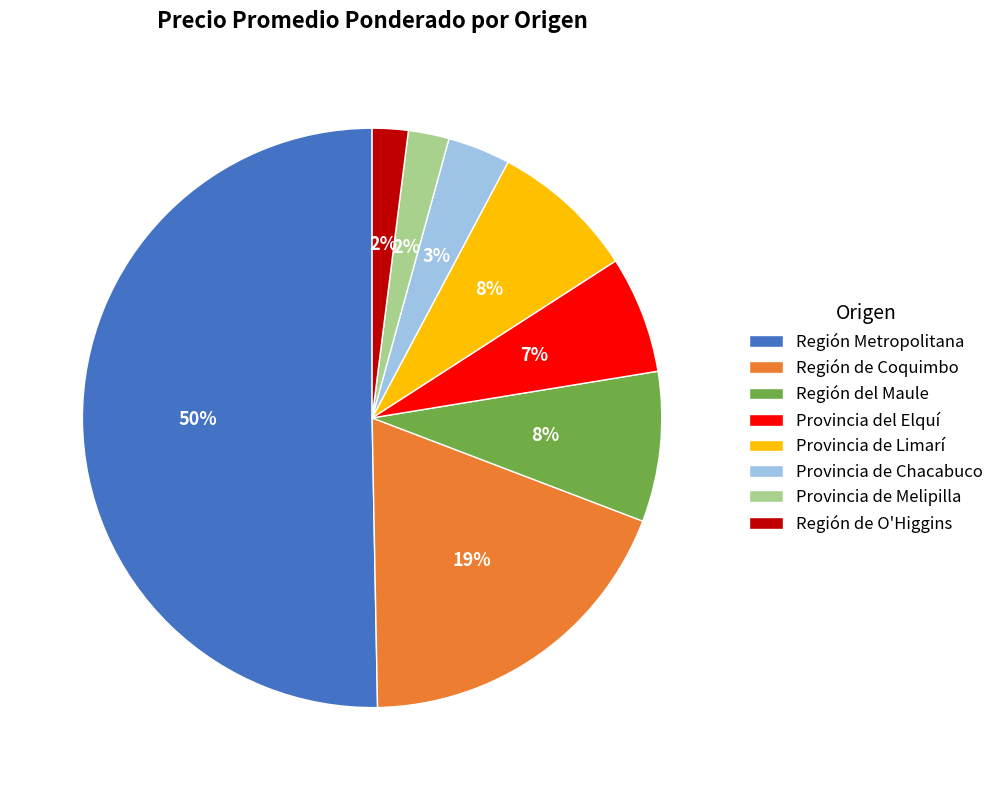

Is the sum of Región de O'Higgins and Región de Coquimbo greater than half?

No